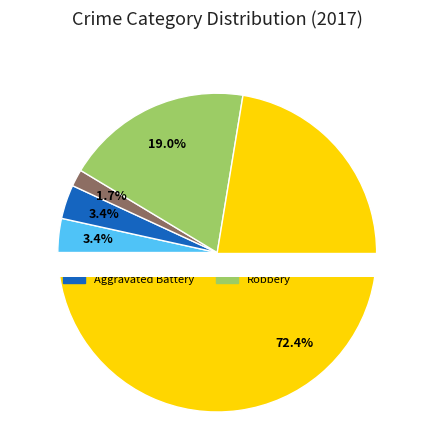

What percentage is the Robbery slice, to the nearest percent?

19%